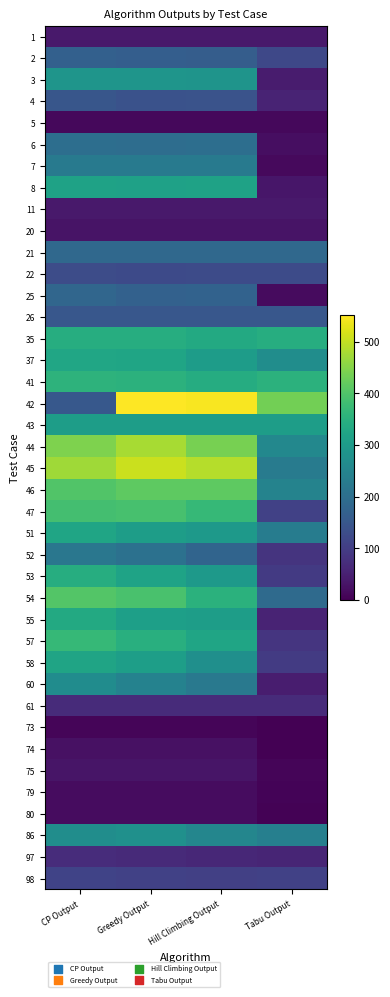

At Greedy Output, list the series in order from smallest to largest.

73, 5, 79, 80, 74, 20, 75, 1, 11, 97, 61, 98, 22, 4, 26, 2, 25, 21, 6, 52, 7, 60, 86, 3, 43, 51, 58, 55, 8, 53, 37, 35, 57, 41, 47, 54, 46, 44, 45, 42